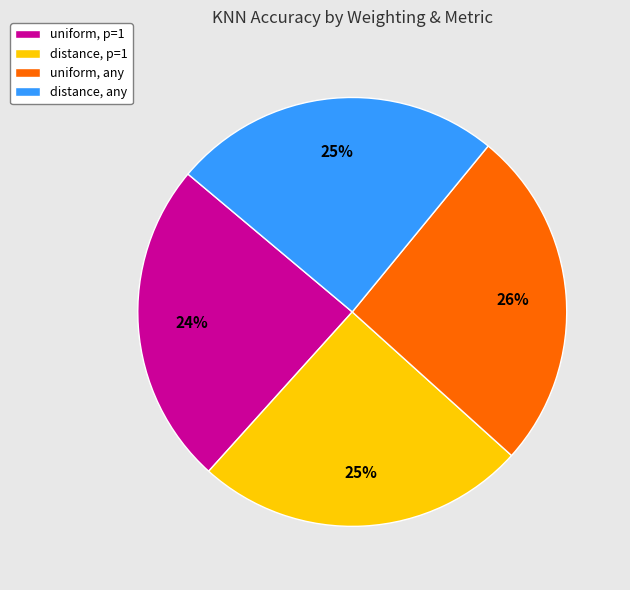

Does uniform, p=1 represent more than half of the total?

No